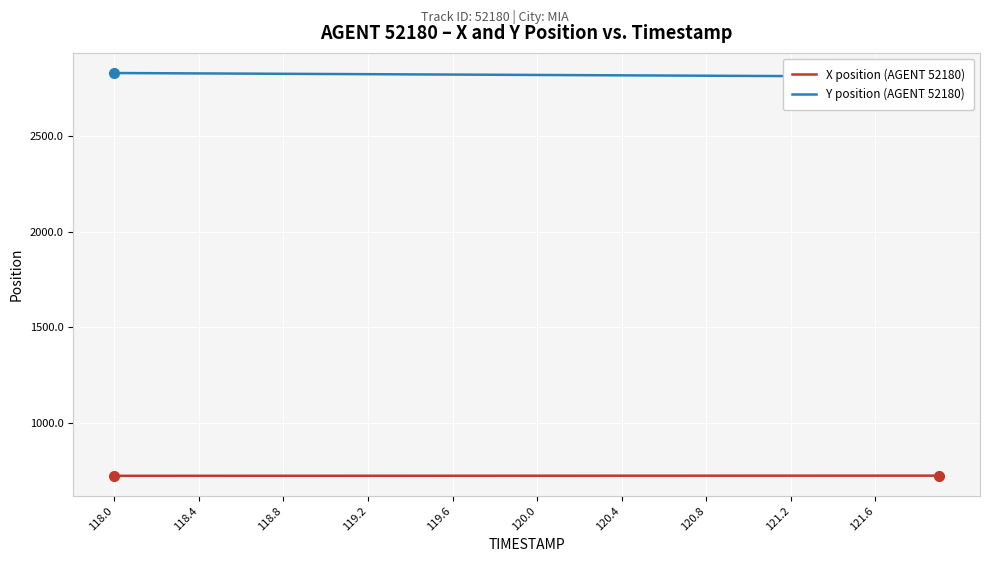

Which series has the largest range (max minus min)?

Y position (AGENT 52180)